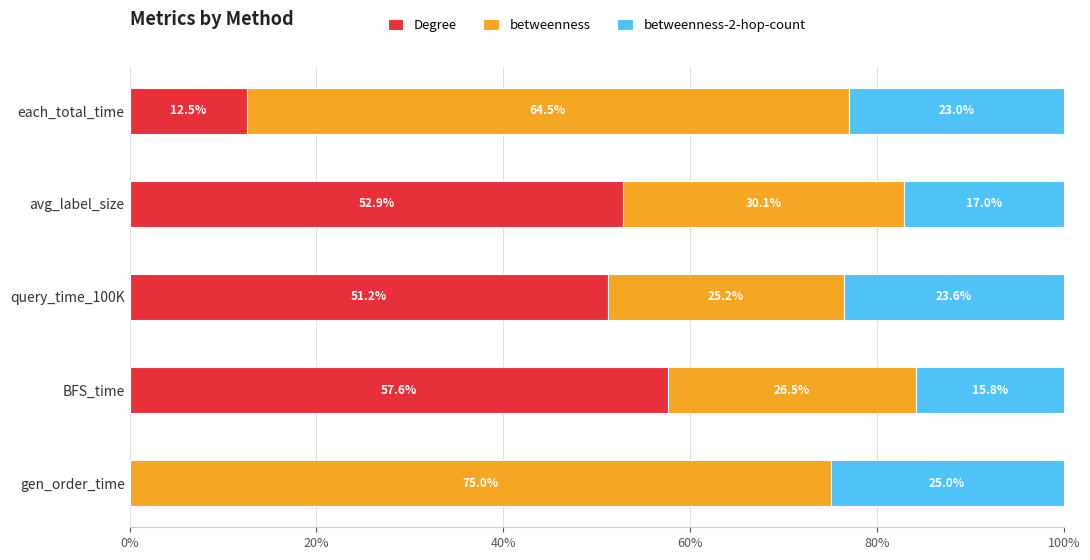

The Degree series shows 12.5 at each_total_time. True or false?

True